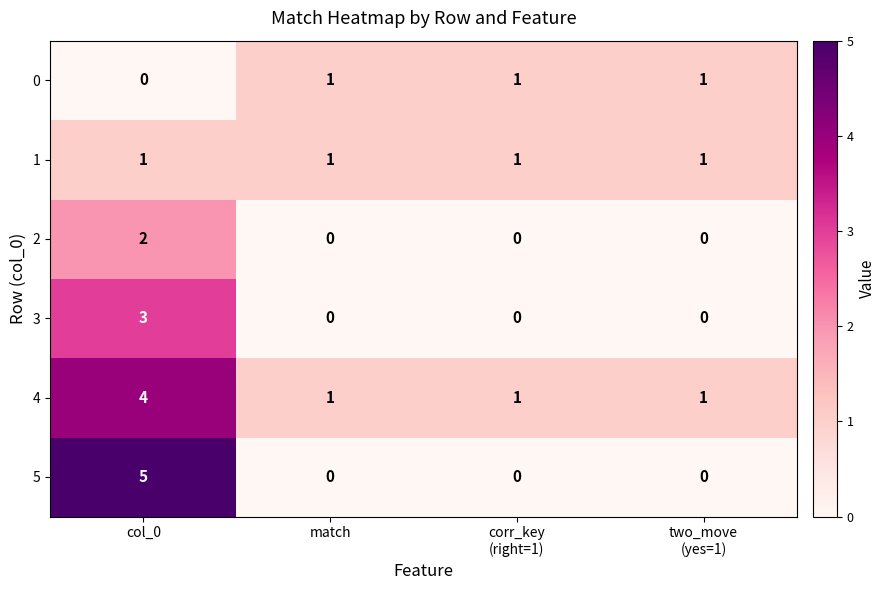

Reading right to left, list all the values displayed in this chart.

0: 1	1	1	0
1: 1	1	1	1
2: 0	0	0	2
3: 0	0	0	3
4: 1	1	1	4
5: 0	0	0	5